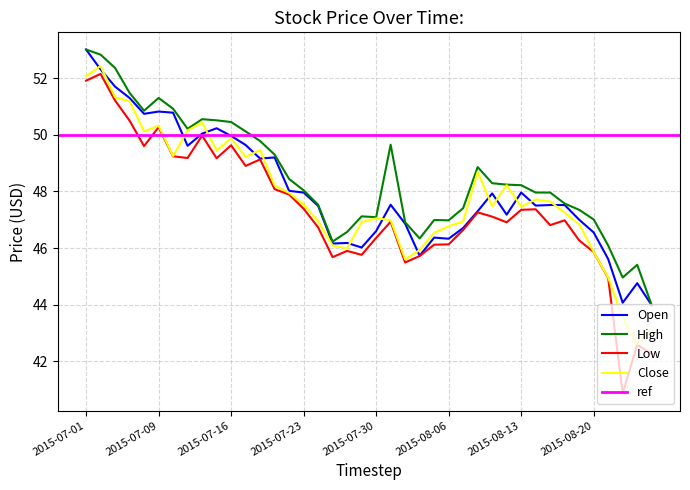

What is the difference between the second highest and second lowest values in the Open series?

8.2